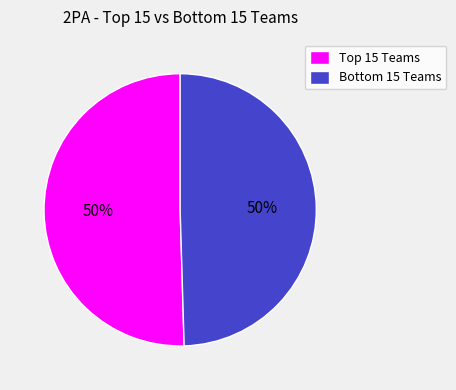

To the nearest percent, what is the average slice percentage?

50%